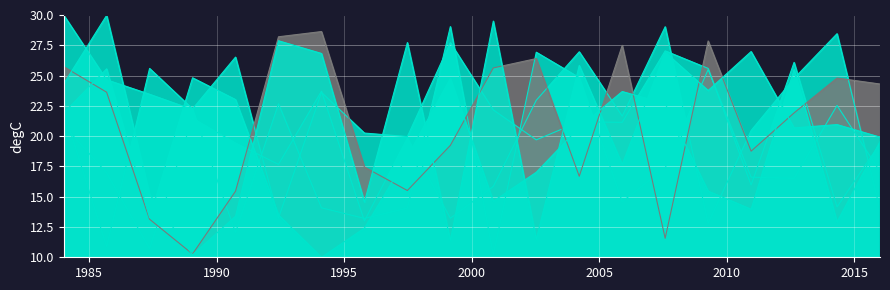

Count the number of data series in this chart.

6